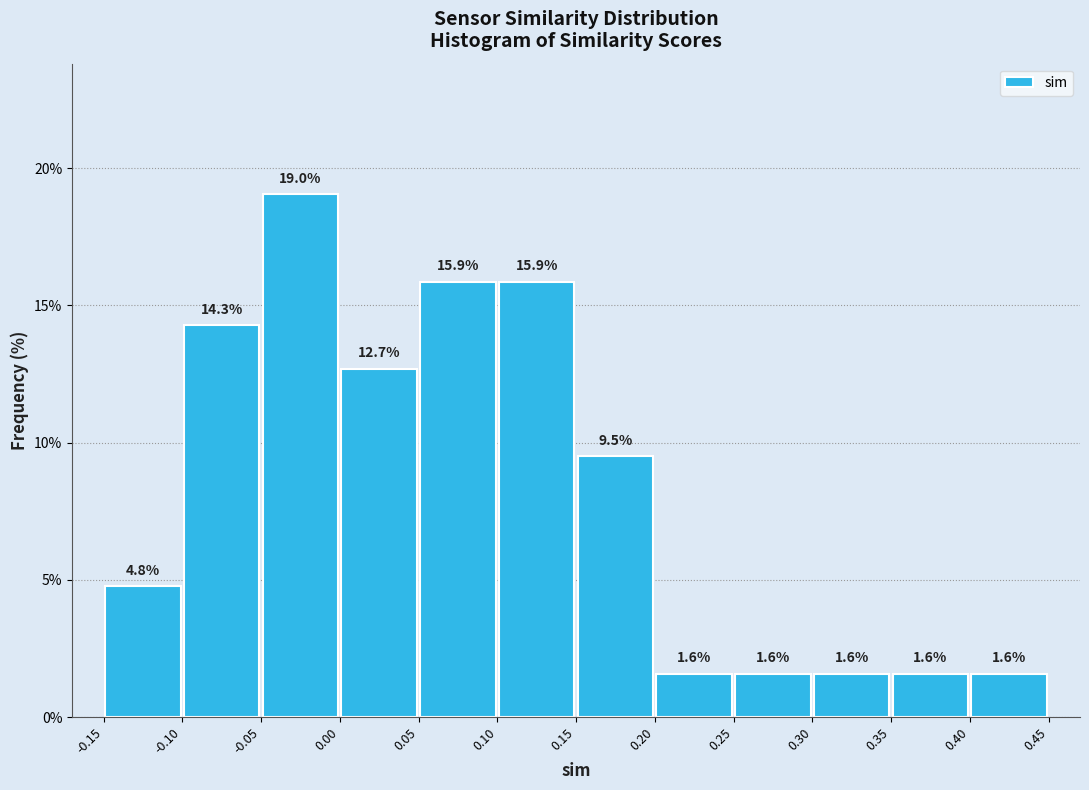

Reading left to right, transcribe this chart: for each bar, give the range it covers on the x-axis and its height.

-0.15 to -0.10: 4.8
-0.10 to -0.05: 14.3
-0.05 to 0.00: 19.0
0.00 to 0.05: 12.7
0.05 to 0.10: 15.9
0.10 to 0.15: 15.9
0.15 to 0.20: 9.5
0.20 to 0.25: 1.6
0.25 to 0.30: 1.6
0.30 to 0.35: 1.6
0.35 to 0.40: 1.6
0.40 to 0.45: 1.6